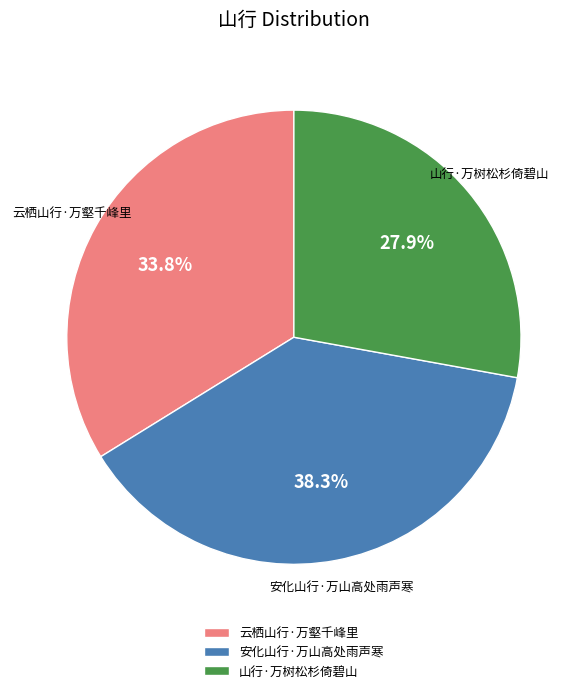

How many slices are in this pie chart?

3